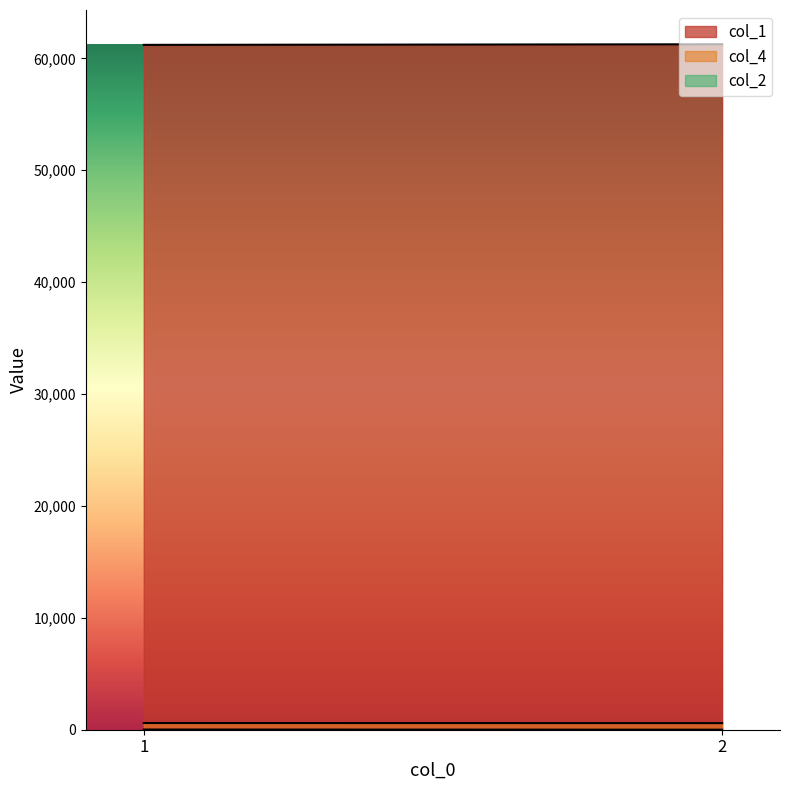

What is the maximum value shown in the chart?

61263